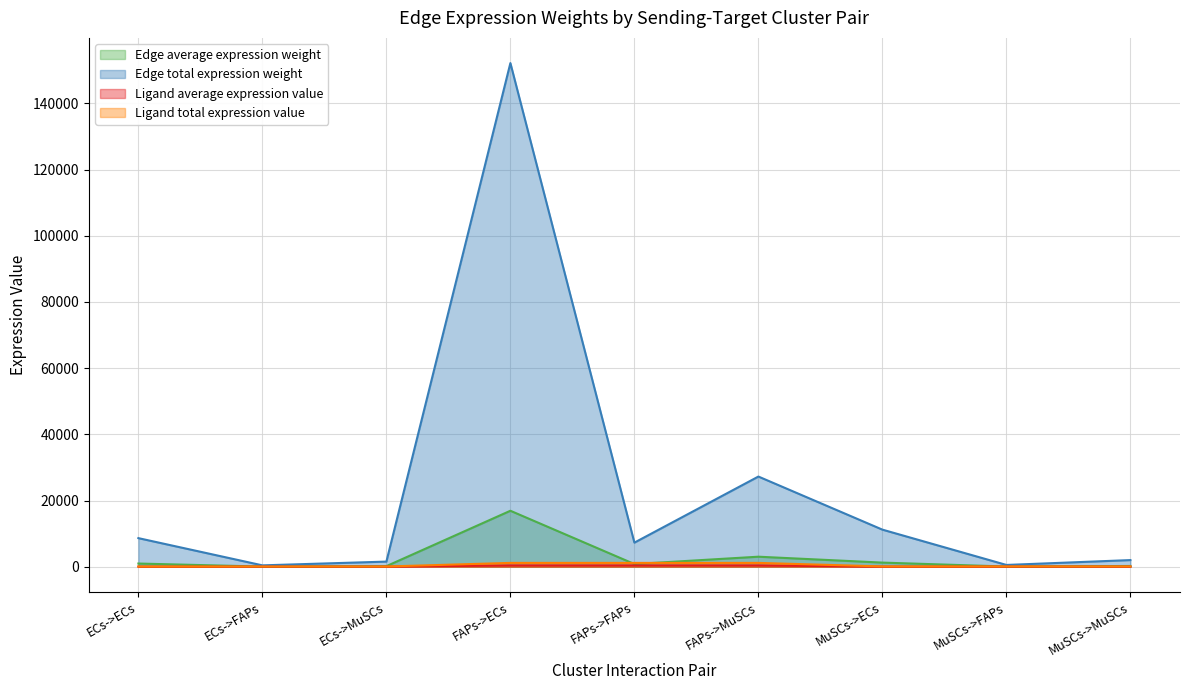

What are all the series names shown in the legend?

Edge average expression weight, Edge total expression weight, Ligand average expression value, Ligand total expression value